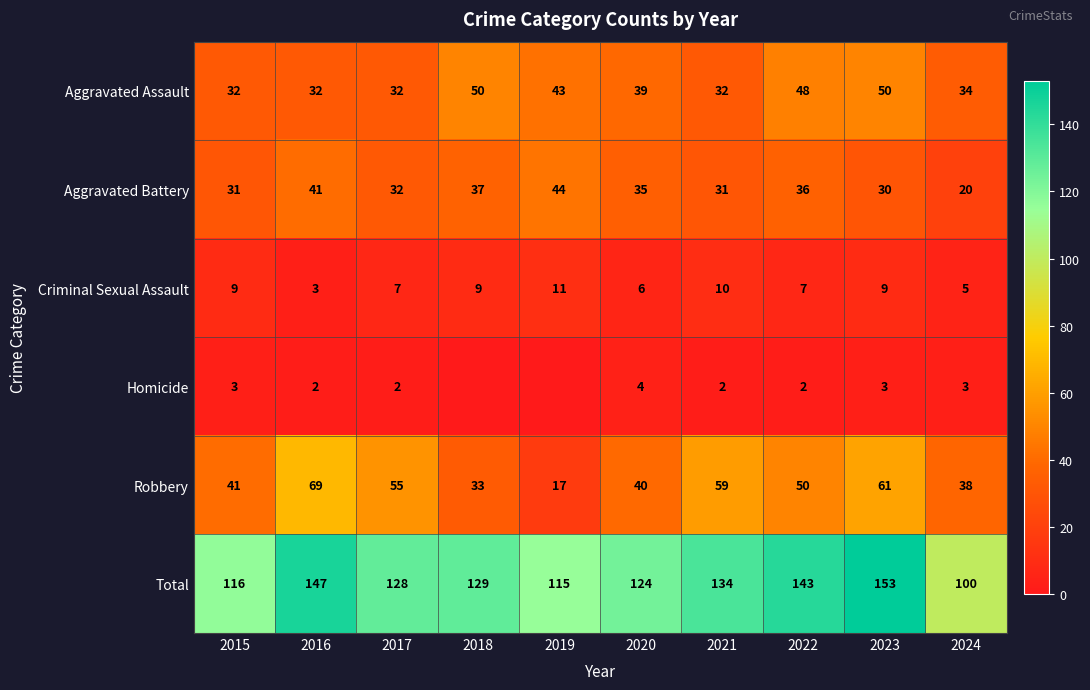

Is it true that Aggravated Battery equals 30 at 2023?

True